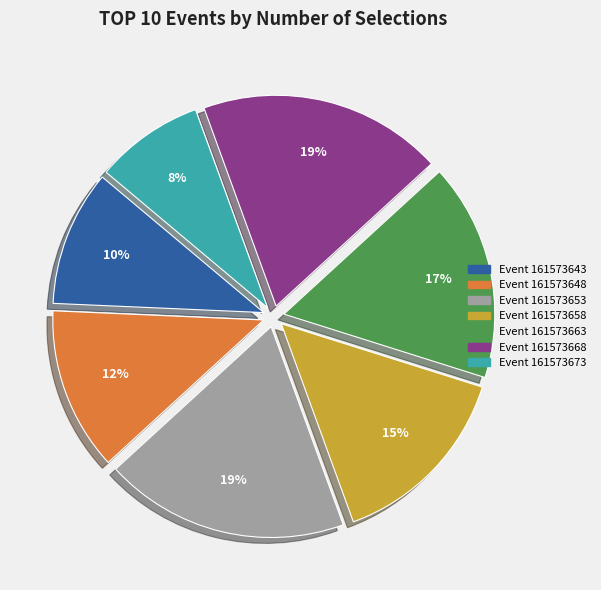

To the nearest percent, what is the average slice percentage?

14%